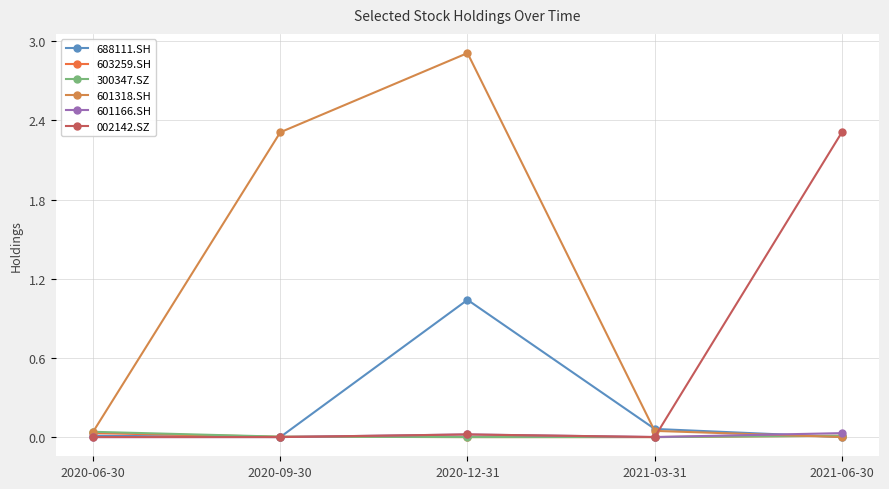

At which category is the sum across all series the highest?

2020-12-31